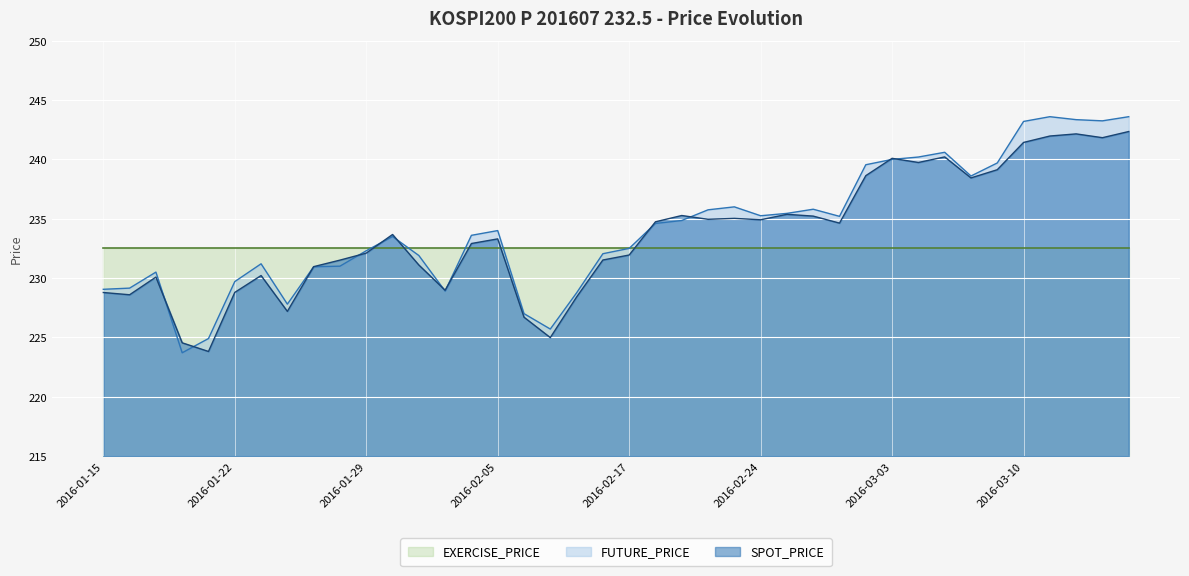

Is it true that SPOT_PRICE equals 368.3 at 2016-03-14?

False